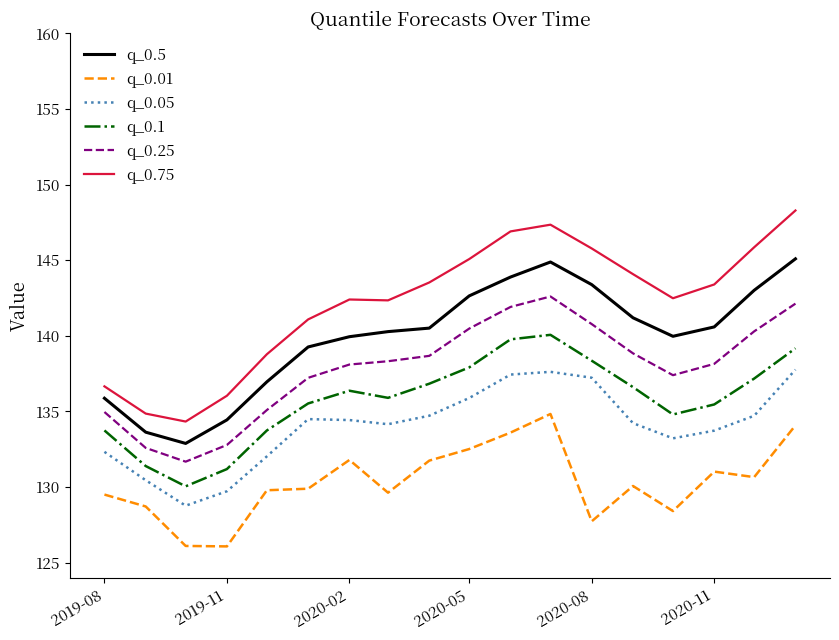

Which series has the largest range (max minus min)?

q_0.75